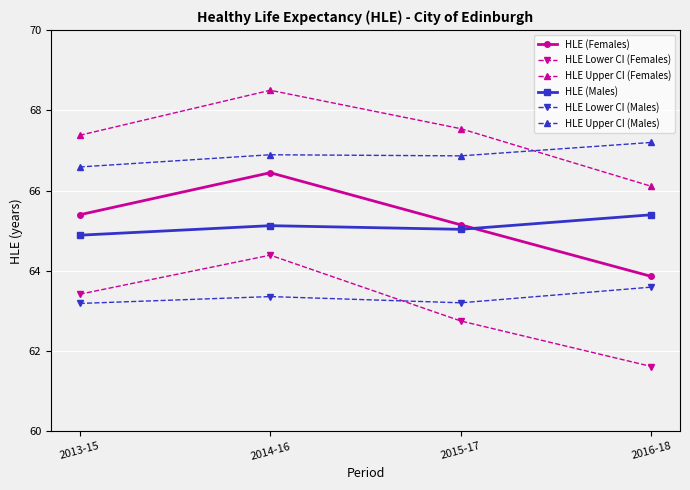

What is the value of the HLE Upper CI (Males) point at the 1st from the left?

66.6